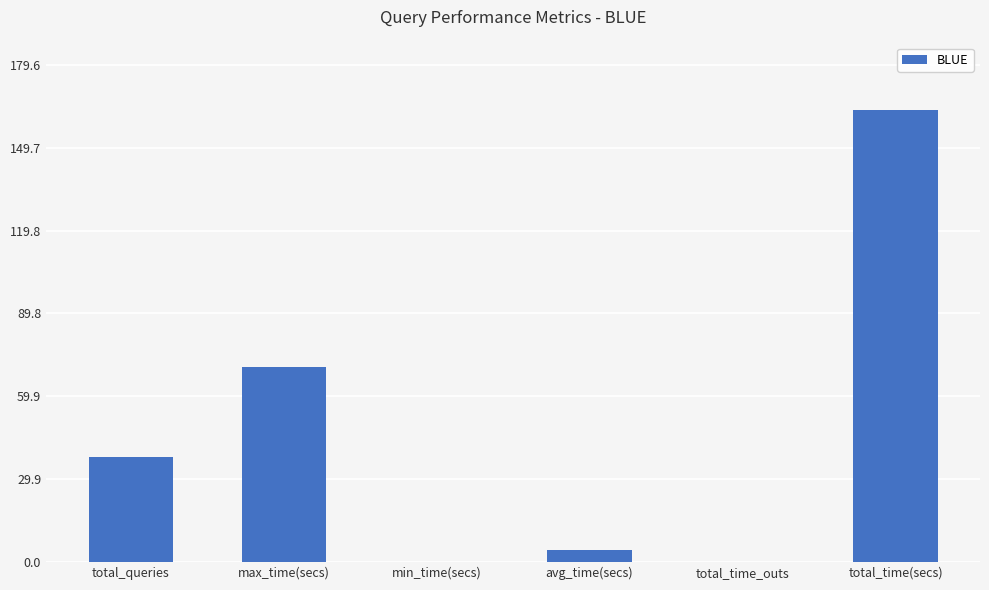

What is the sum of all values?

276.2